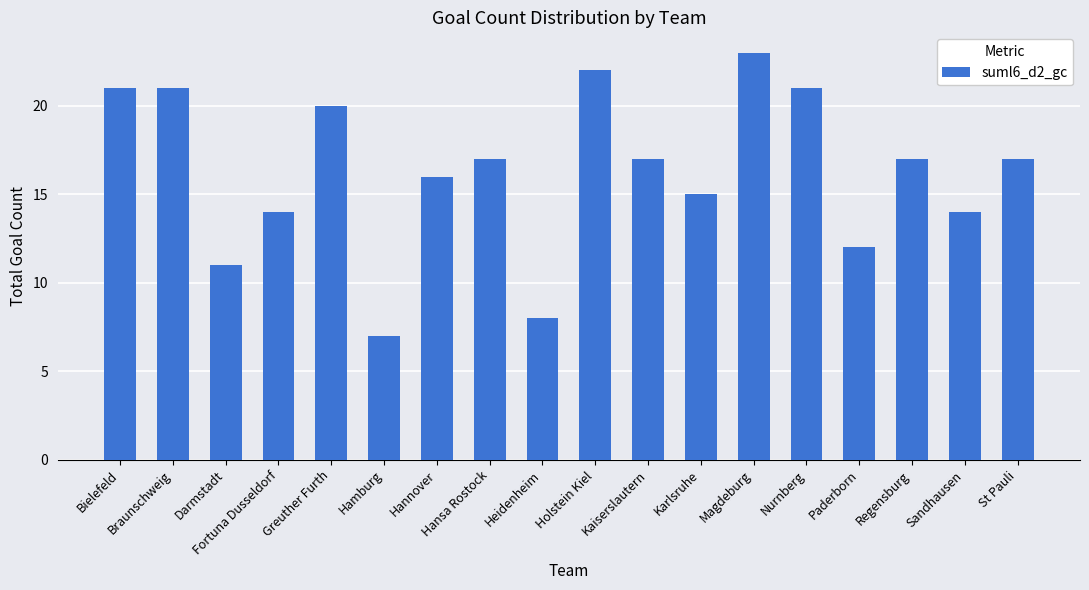

True or false: the data shows 8 at Sandhausen.

False